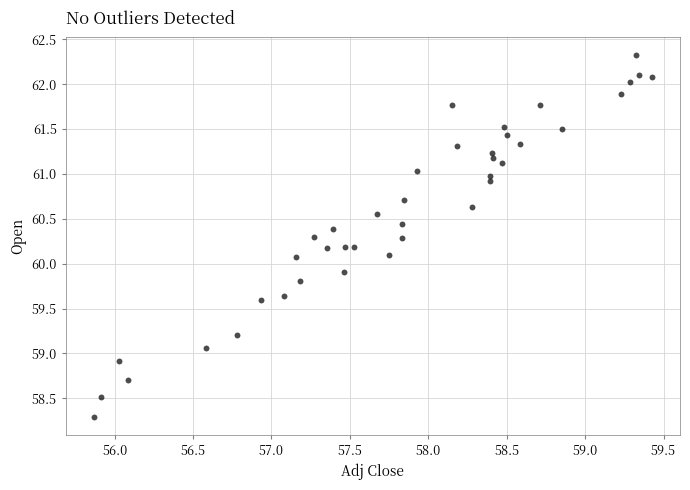

What is the range of Y values (max minus min)?

4.0